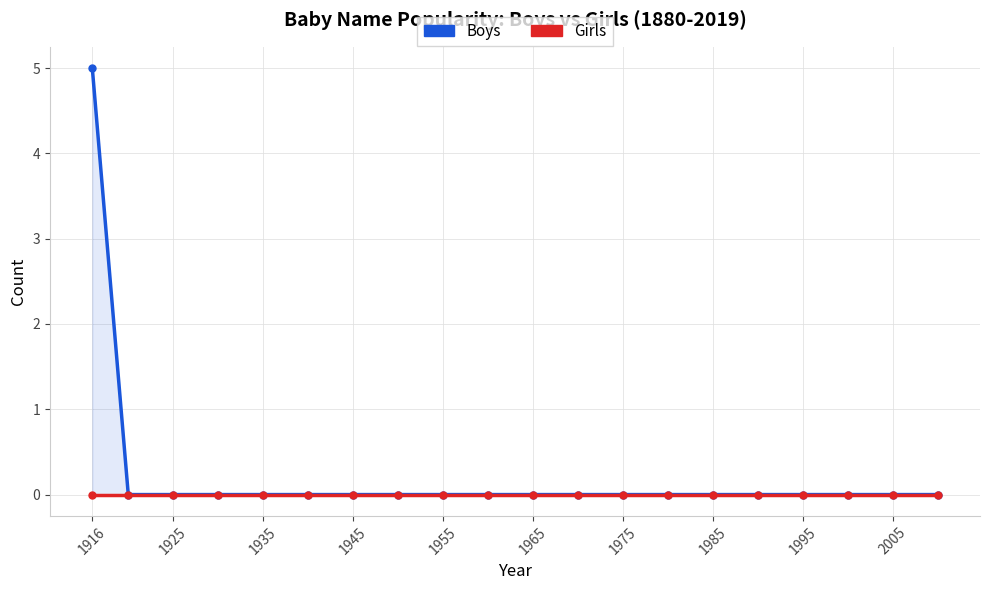

True or false: Girls and Boys cross at least once.

False